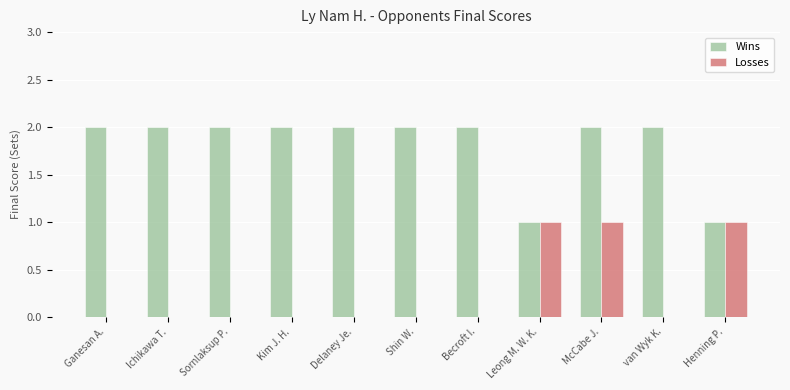

True or false: Losses has a value of 1 at Sornlaksup P..

False